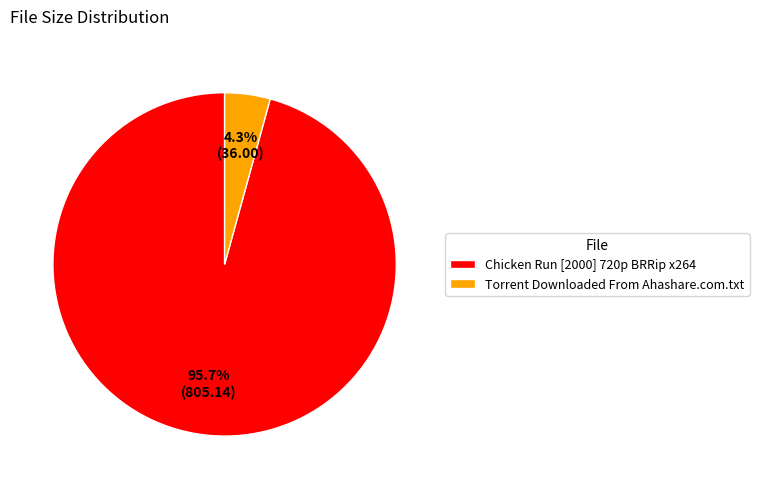

What is the largest slice in the pie chart?

Chicken Run [2000] 720p BRRip x264